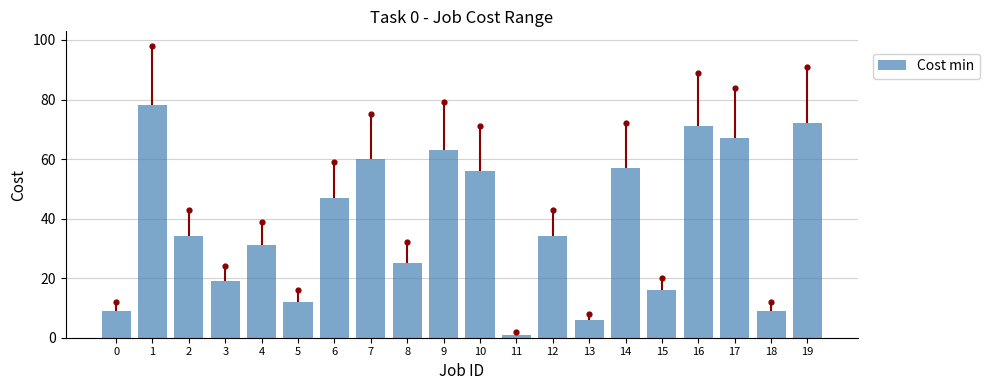

Which has a higher value, 1 or 2?

1